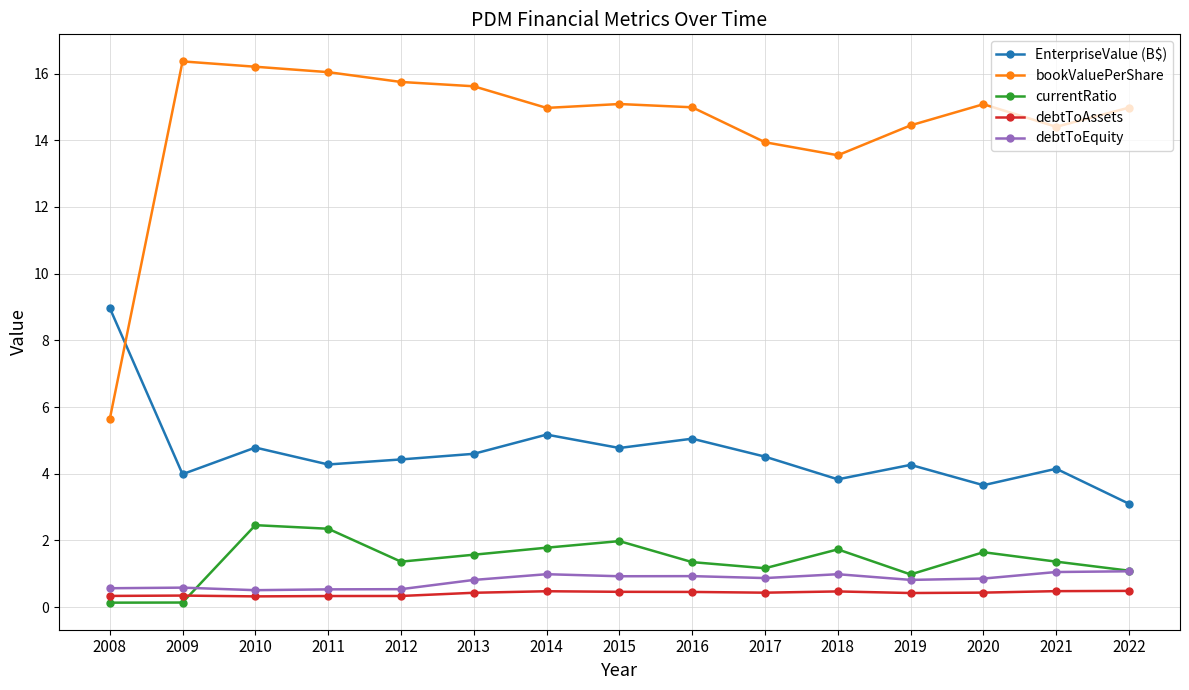

What is the greatest value displayed?

16.4